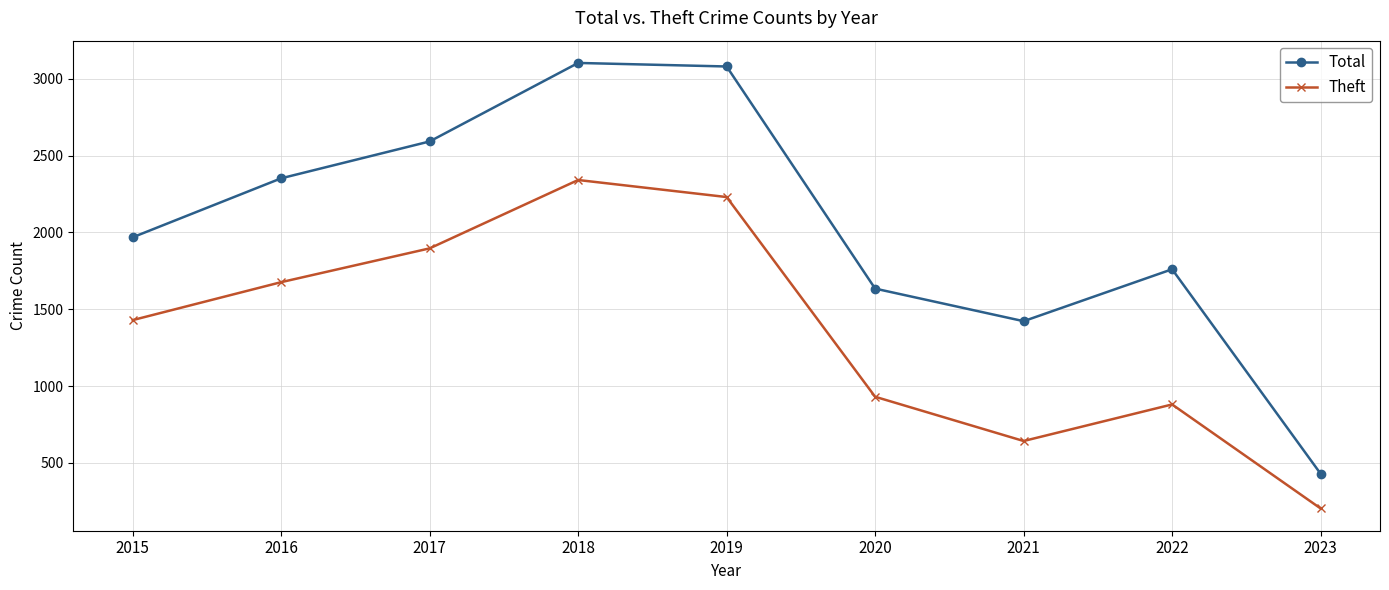

True or false: Total and Theft intersect in this chart.

False